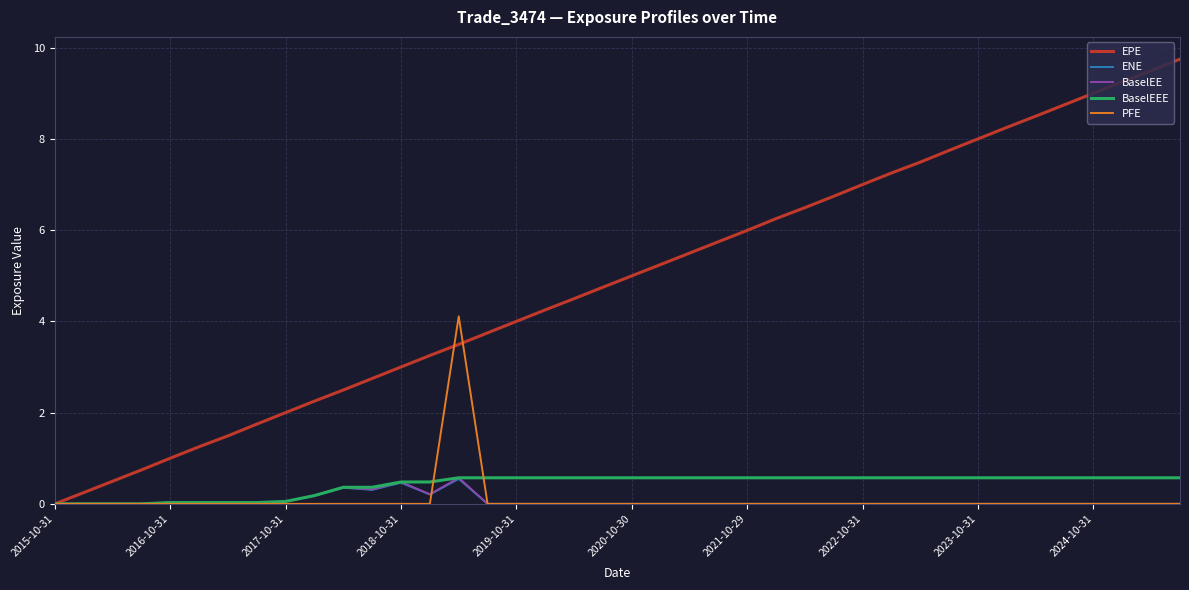

True or false: EPE has more than 2 points higher than both neighbors.

False